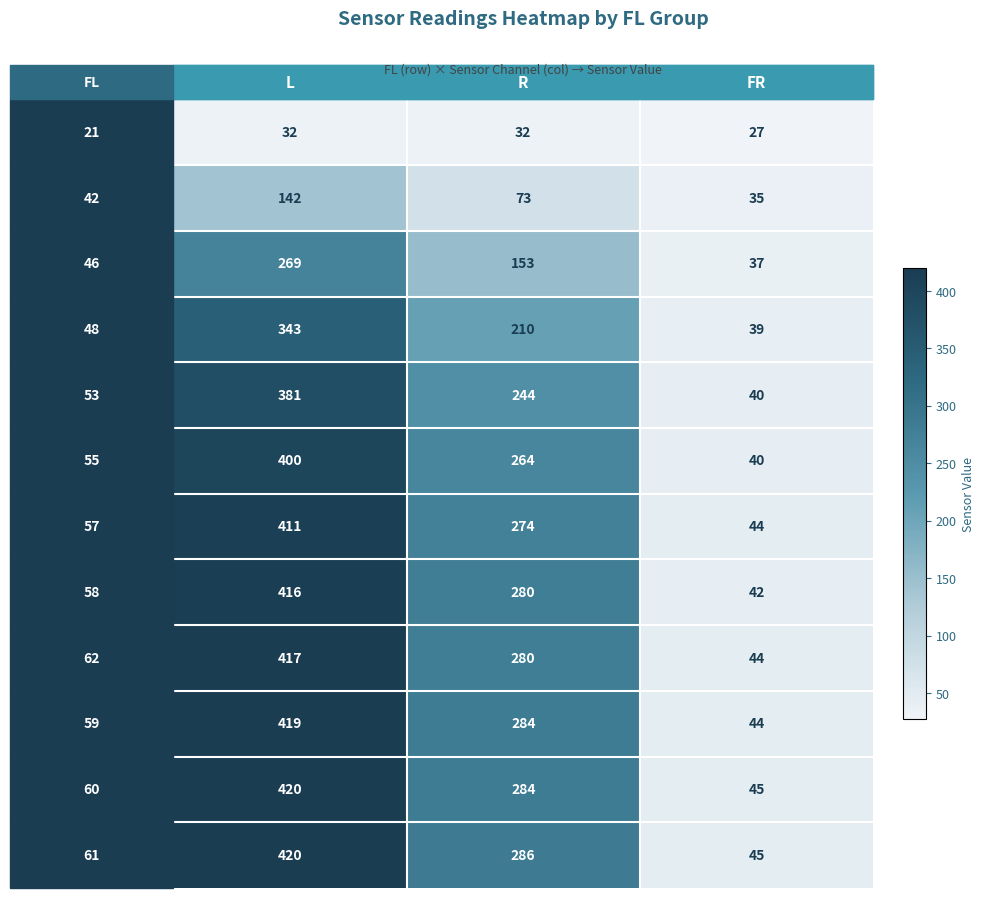

How many categories are shown in the chart?

3